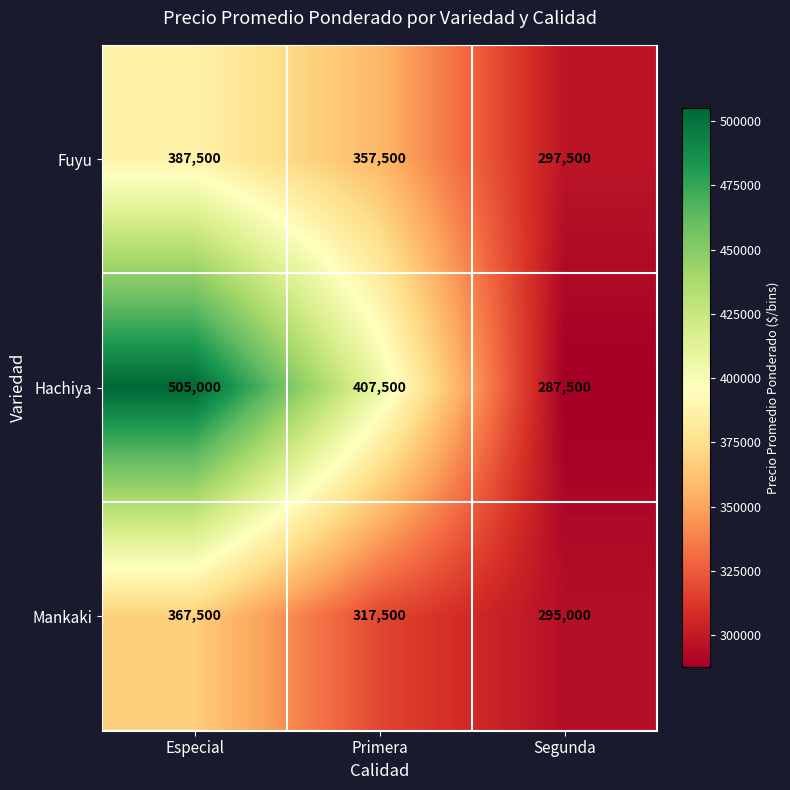

Where is Fuyu nearest to the value 342500?

Primera